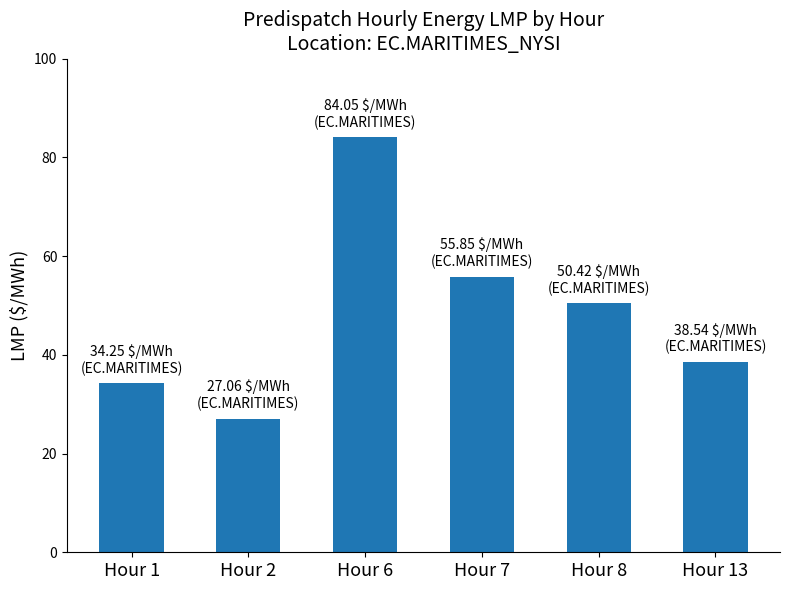

The chart shows a value of 130.3 at Hour 6. True or false?

False